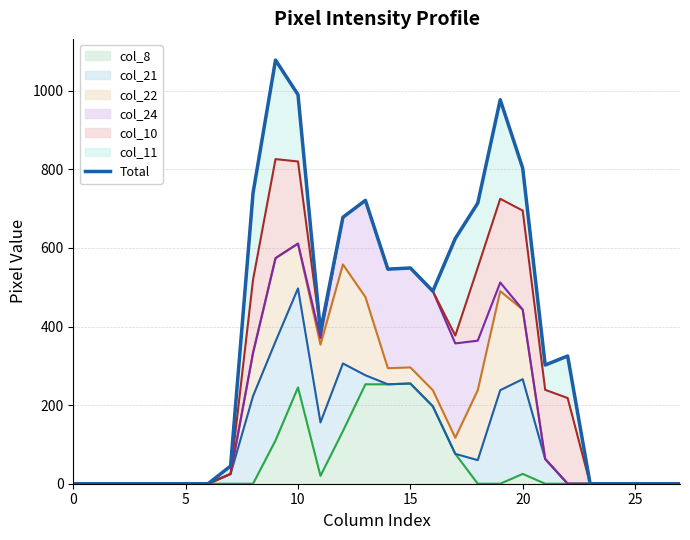

How many categories are shown in the chart?

28